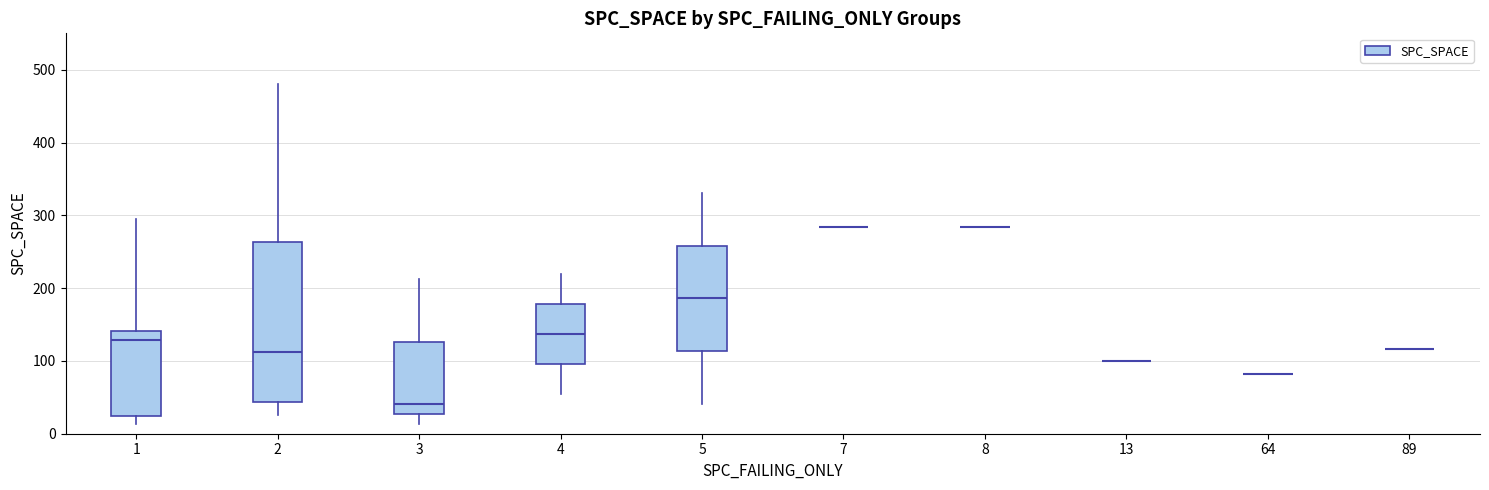

Comparing the boxes themselves (not the whiskers), which one is the tallest?

2